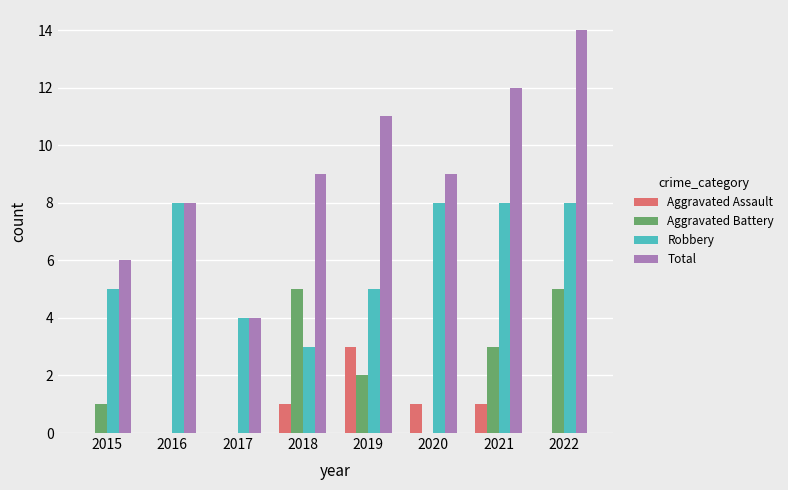

What is the average value of the Aggravated Assault series?

1